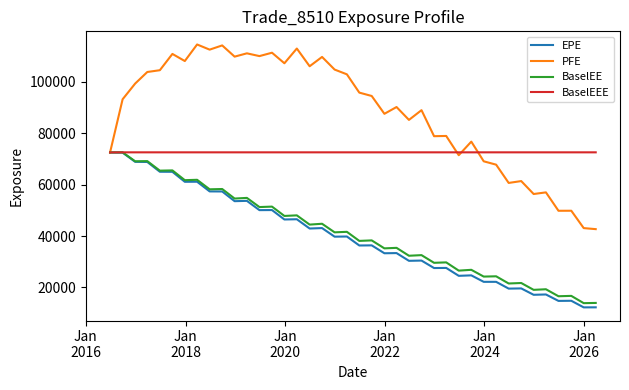

What is the maximum value shown in the chart?

114561.0